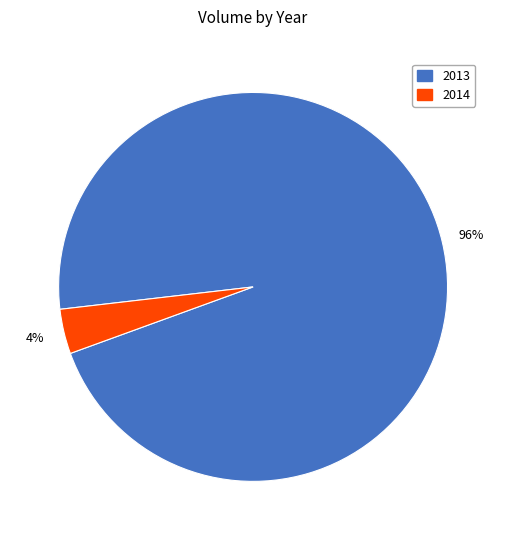

Rank the categories by value from highest to lowest.

2013, 2014